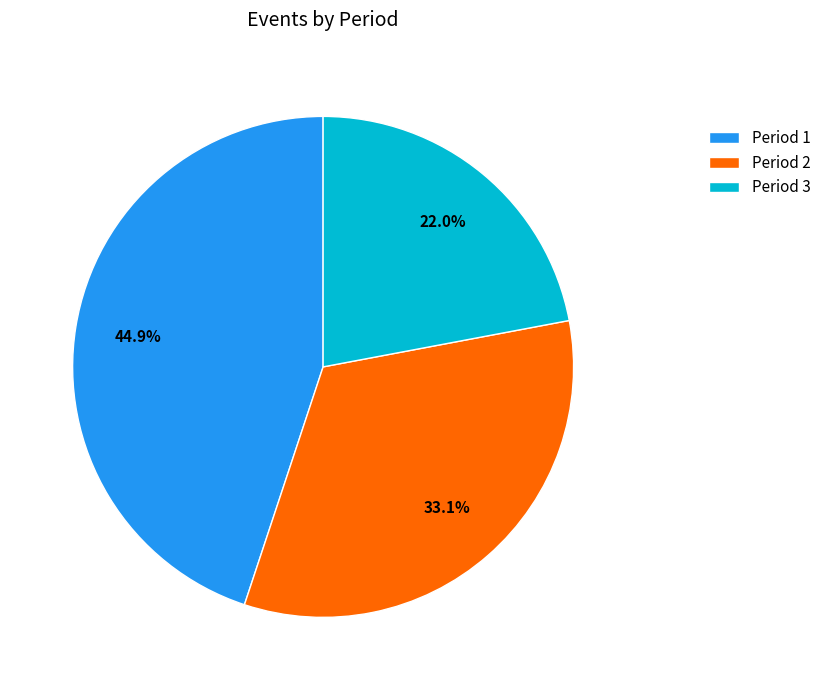

How many slices are in this pie chart?

3